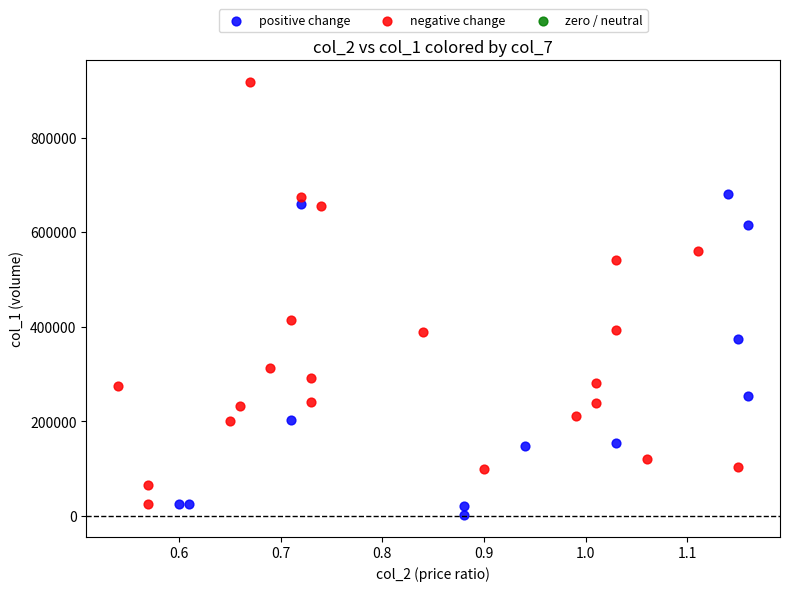

Which series has the largest Y range (max minus min)?

negative change